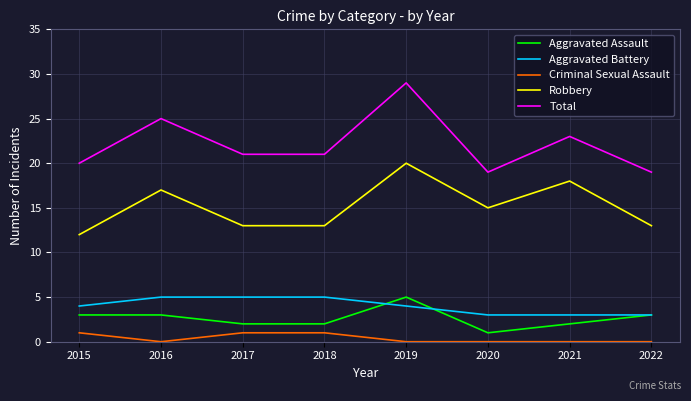

Rank the series at 2016 from highest to lowest value.

Total, Robbery, Aggravated Battery, Aggravated Assault, Criminal Sexual Assault